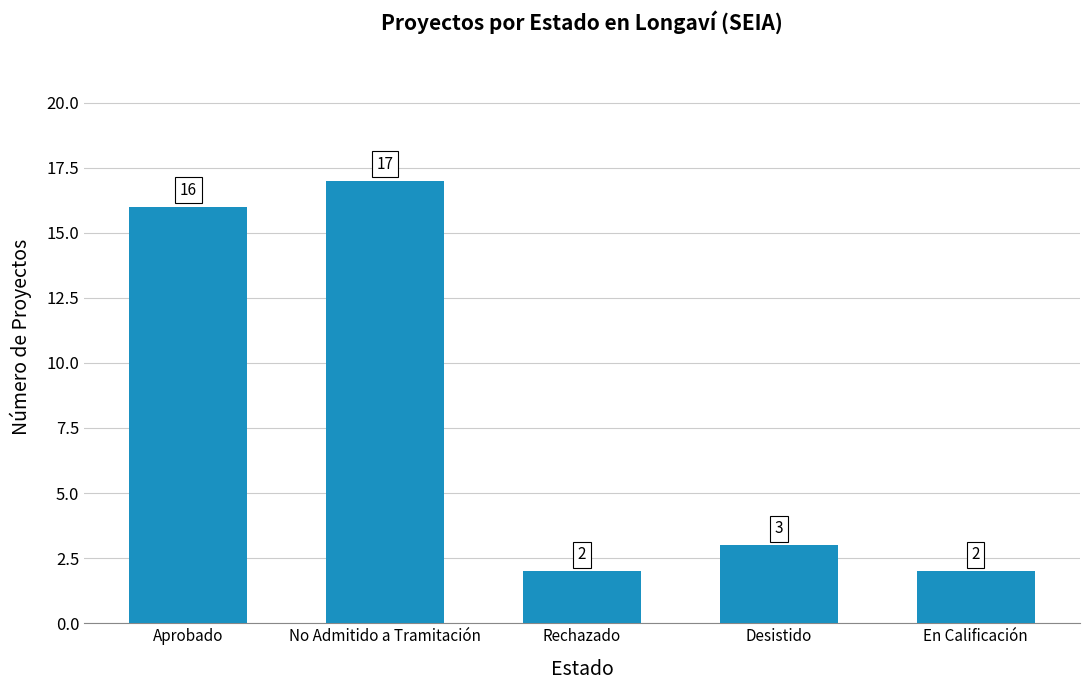

At which label is the value closest to 9?

Desistido